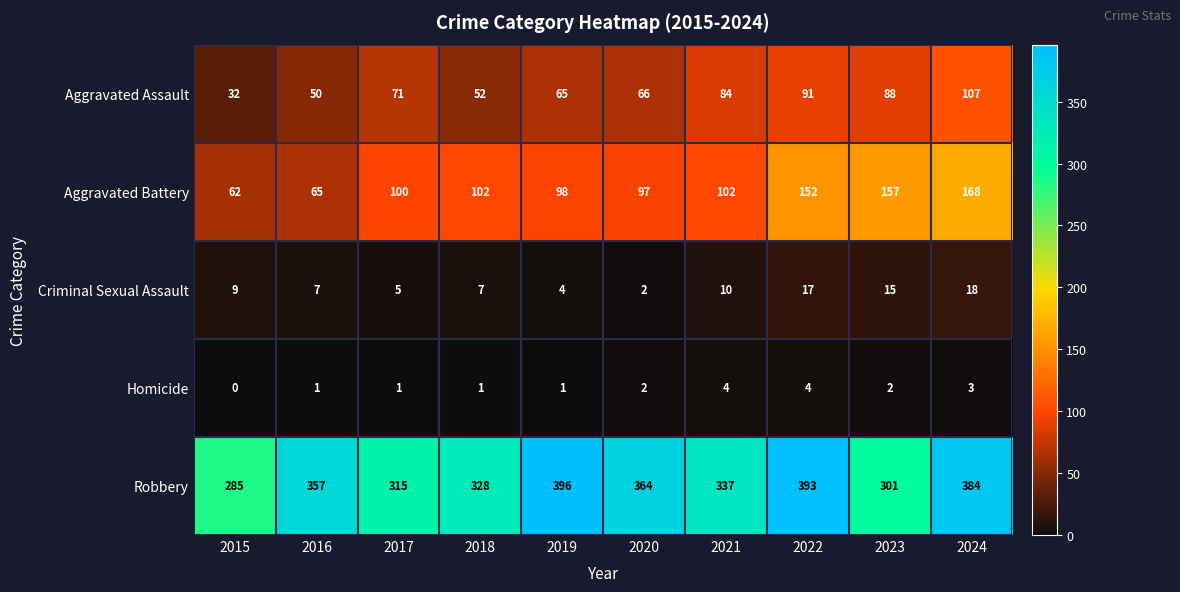

What is the sum of all Robbery values?

3460